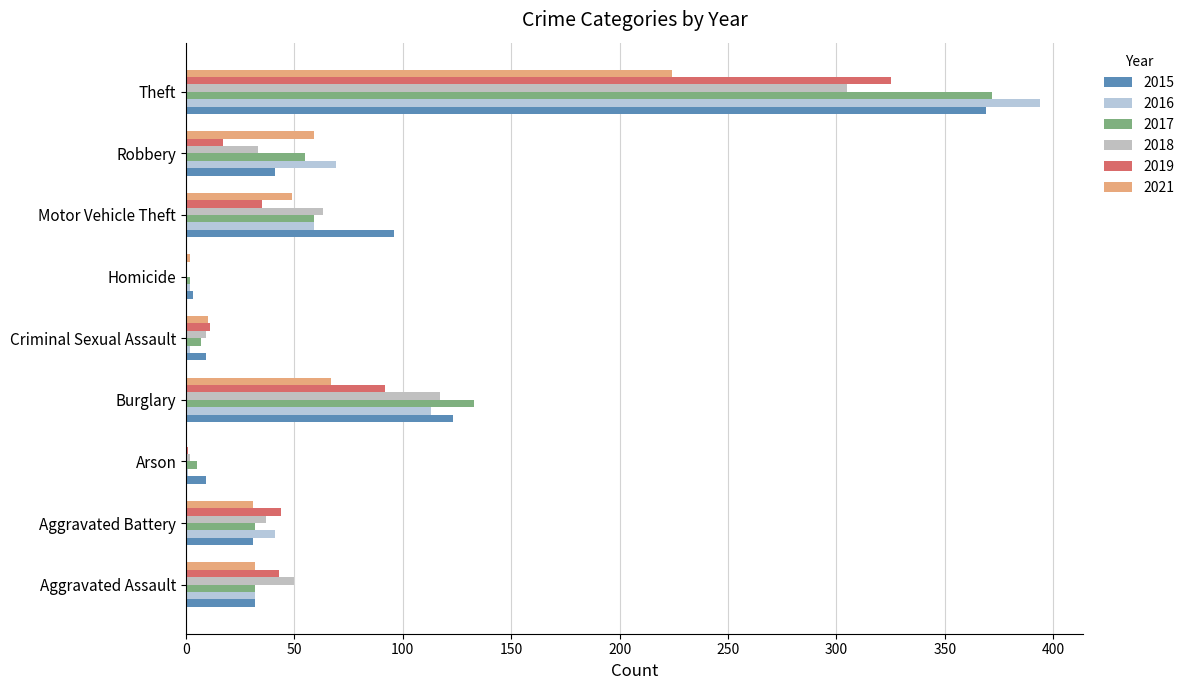

Is it true that 2019 equals 0 at Homicide?

True